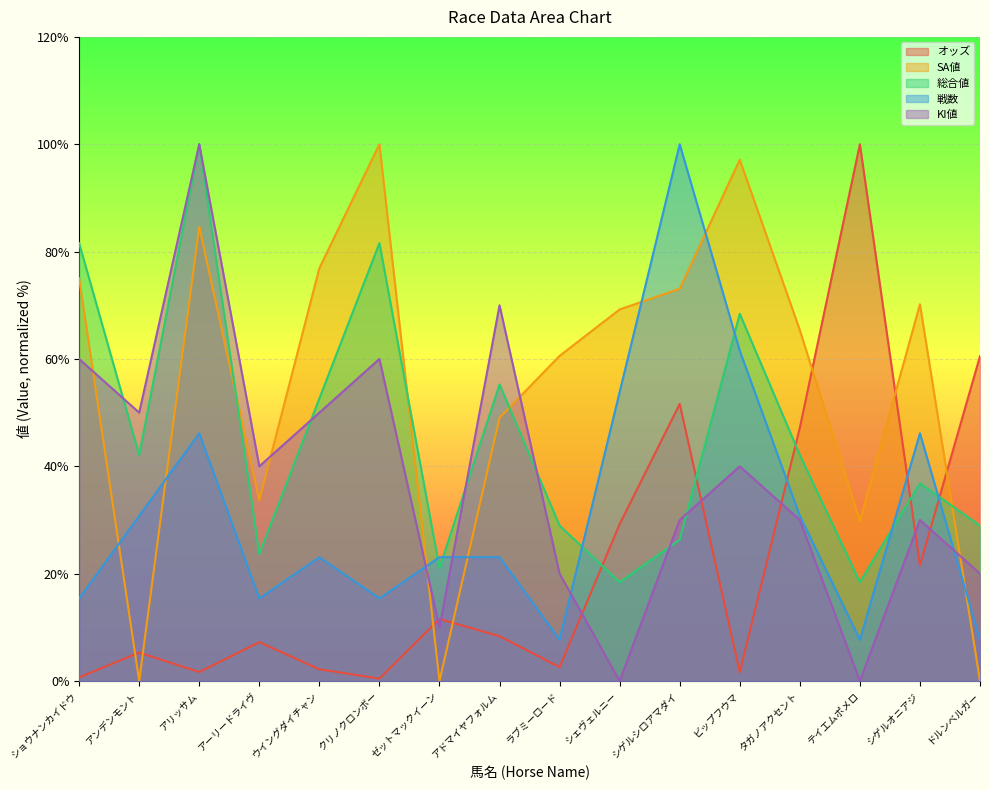

What is the sum of all 総合値 values?

726.3